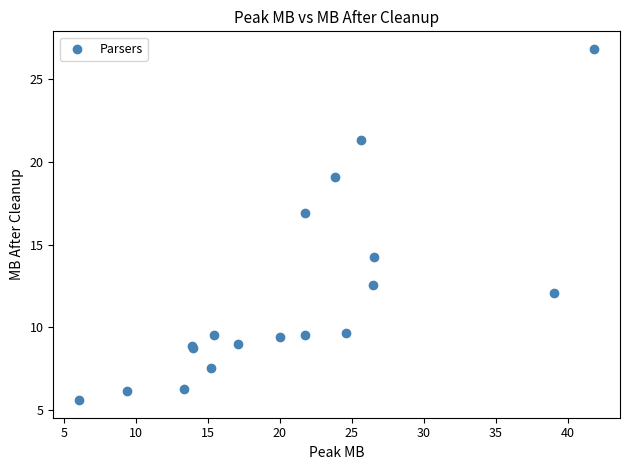

What Y value in the scatter plot is closest to 16?

16.9